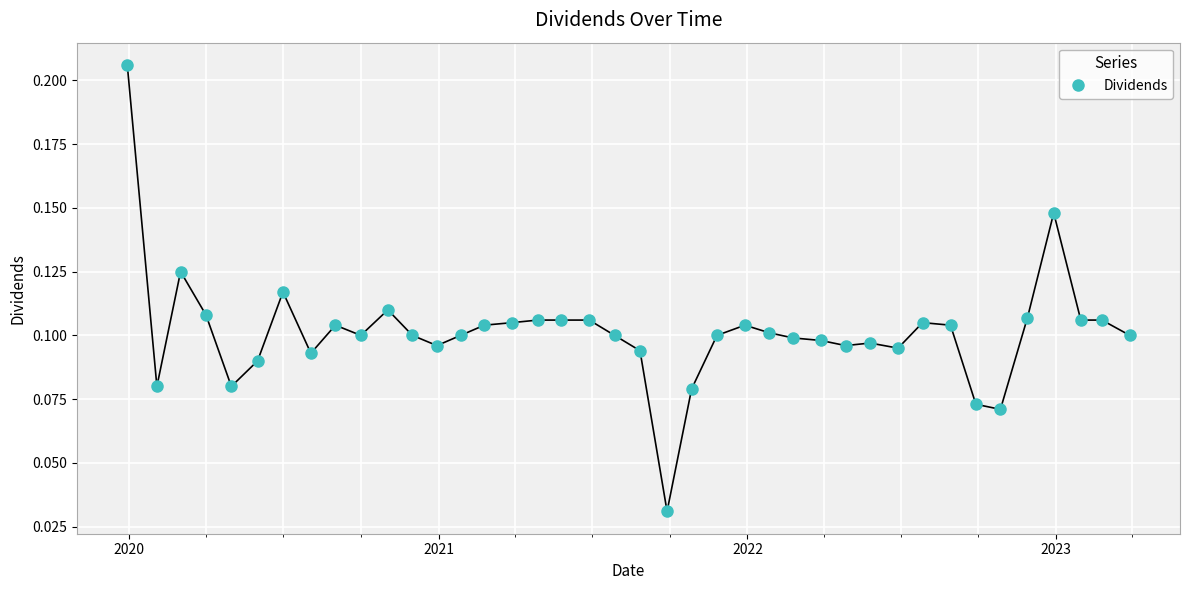

Count the values in the range 0 to 1.

40